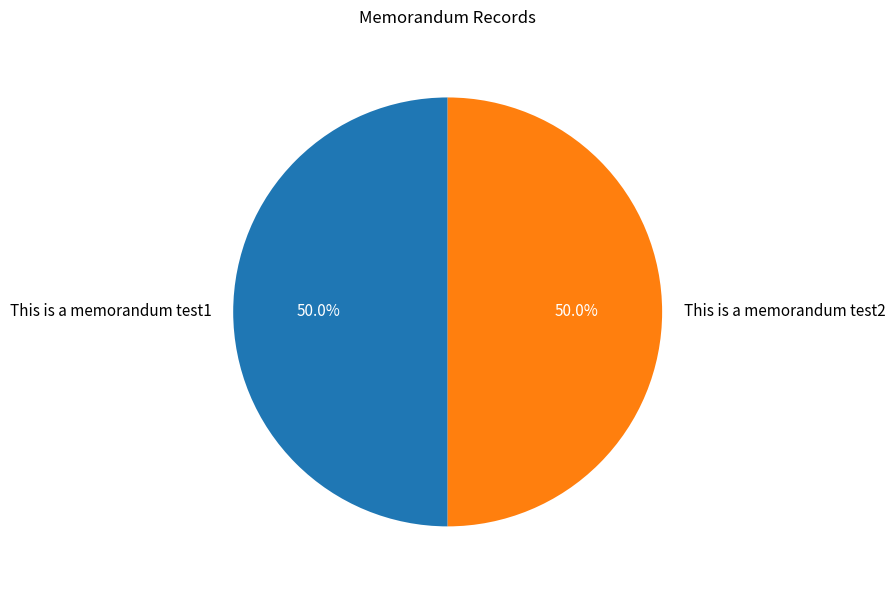

To the nearest percent, what is the combined percentage of This is a memorandum test1 and This is a memorandum test2?

100%